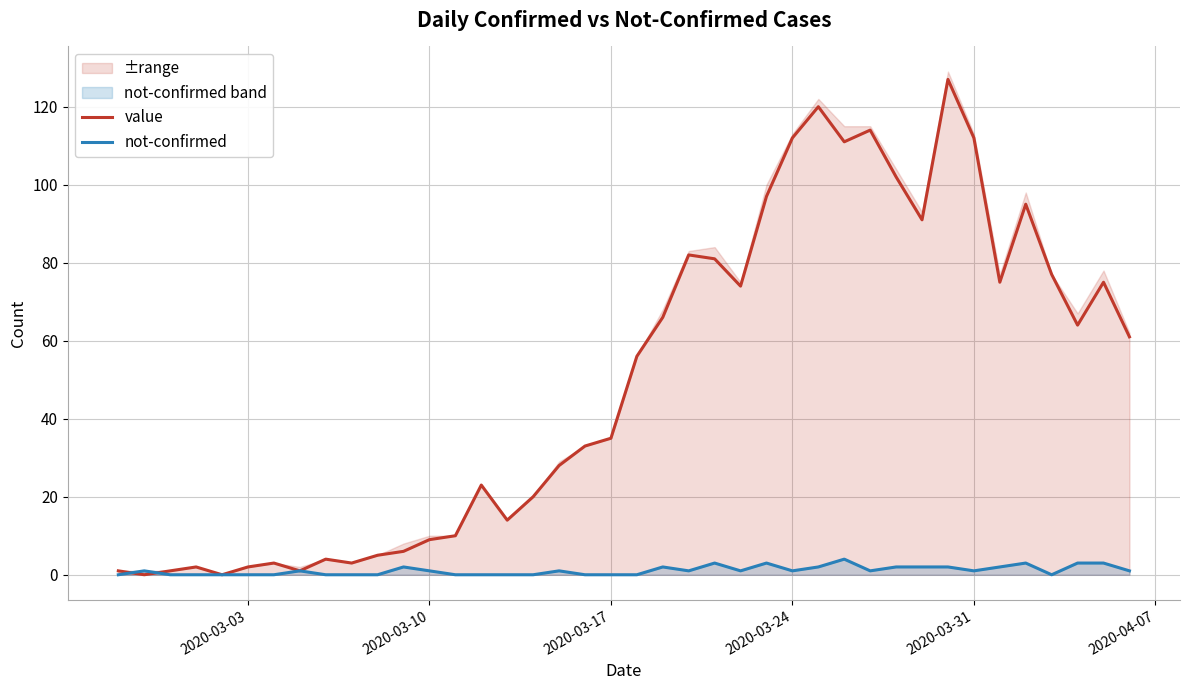

What is the maximum value for not-confirmed?

4